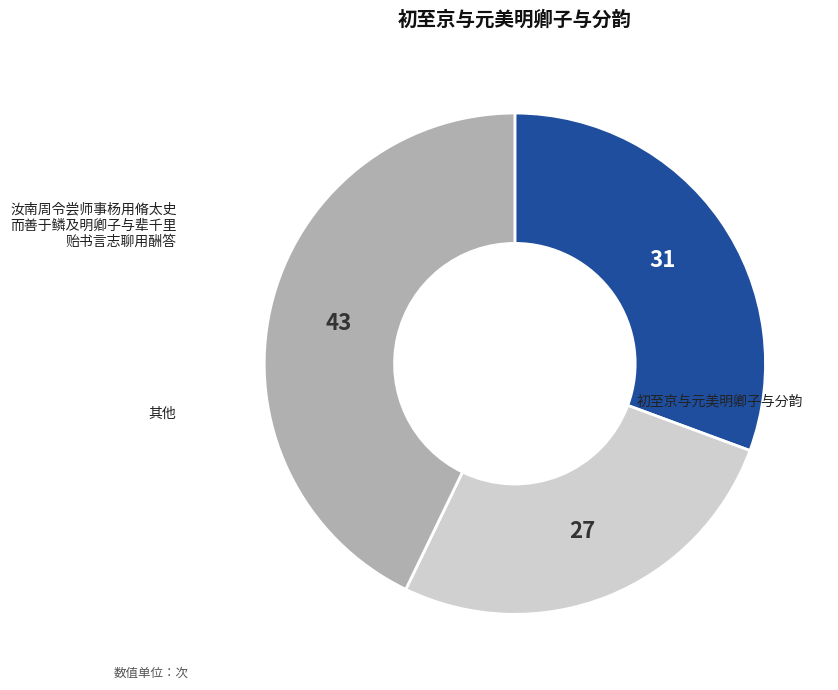

Is there a majority slice in this chart?

No